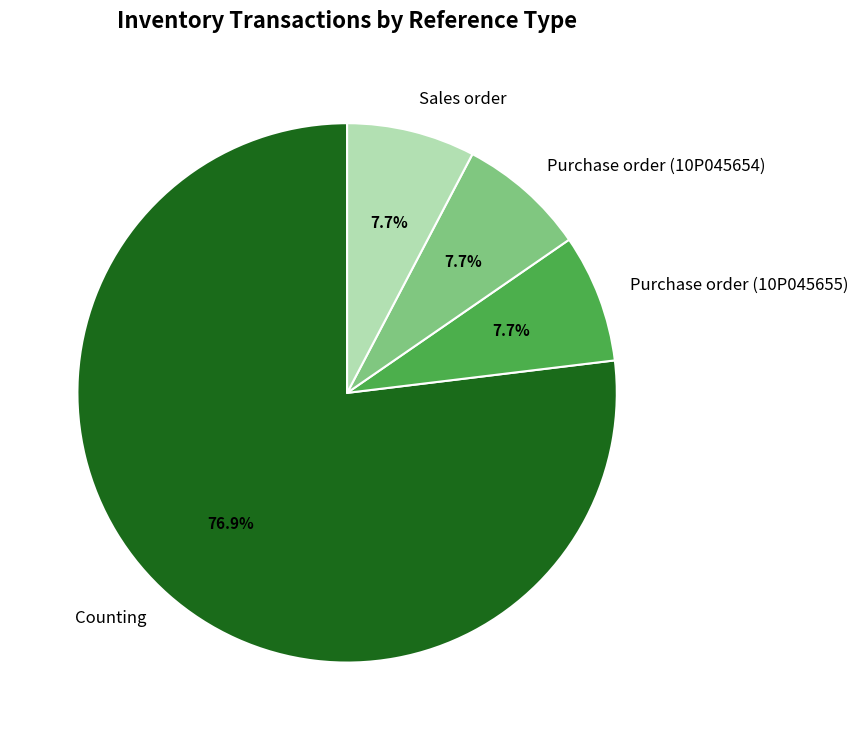

What portion of the pie excludes Purchase order (10P045655)?

92.3%